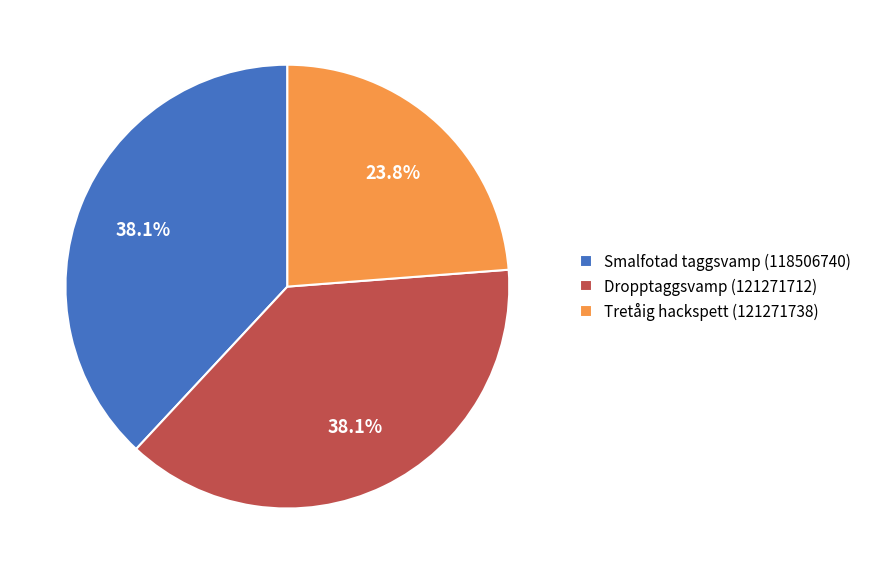

True or false: Dropptaggsvamp (121271712) accounts for 38% of the total.

True